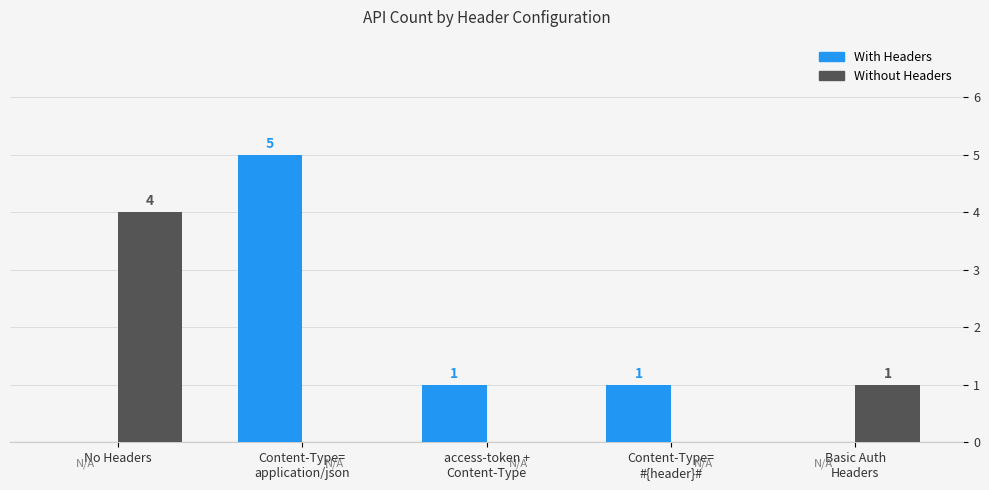

The With Headers series shows 8 at Content-Type=
application/json. True or false?

False